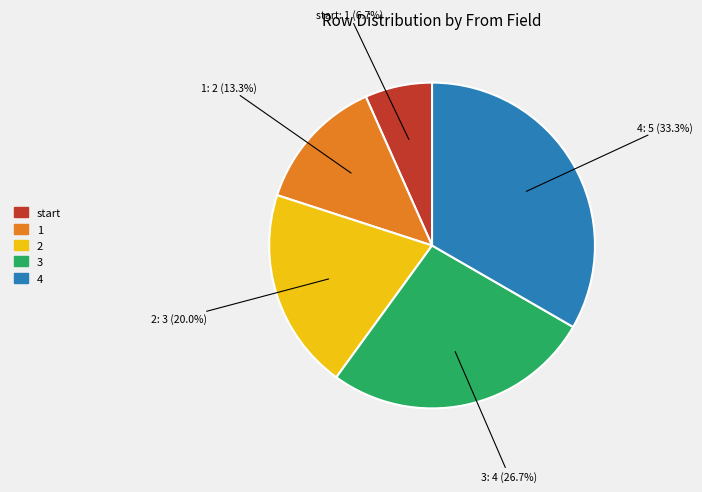

Combined, what portion of the pie is 2 and 3?

46.7%